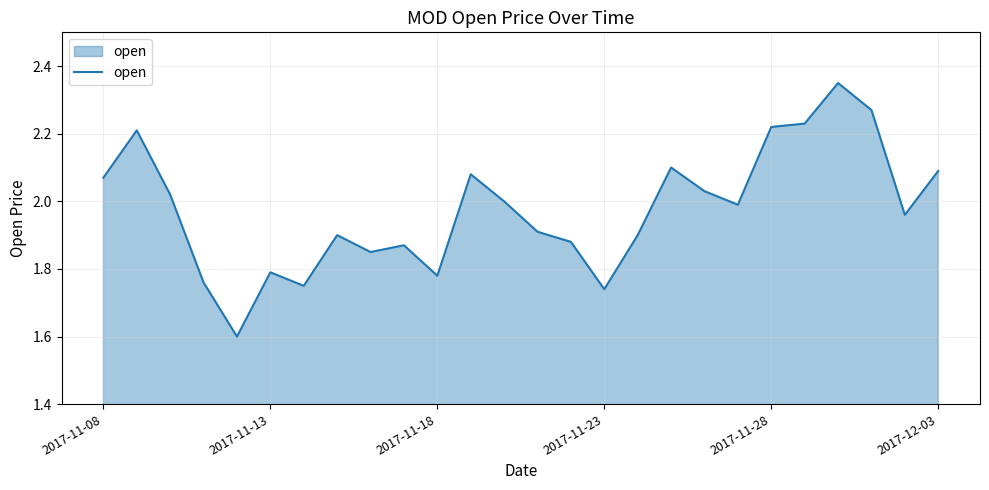

What is the minimum value shown in the chart?

1.6